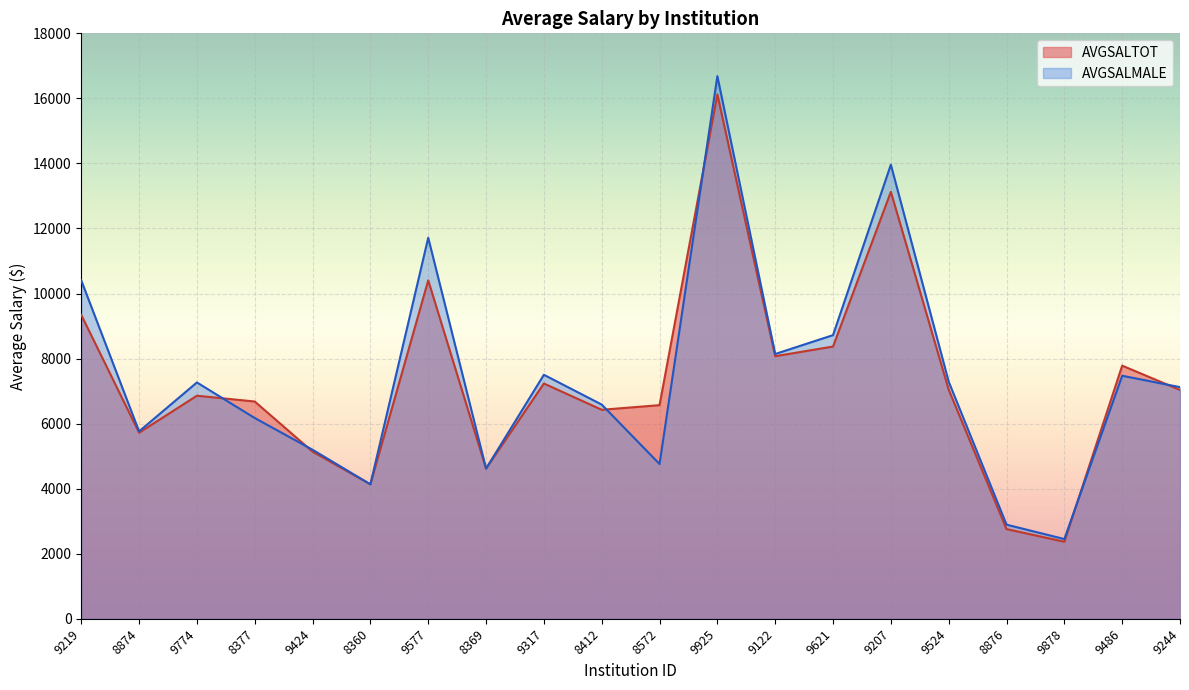

How many lines are shown in the chart?

2